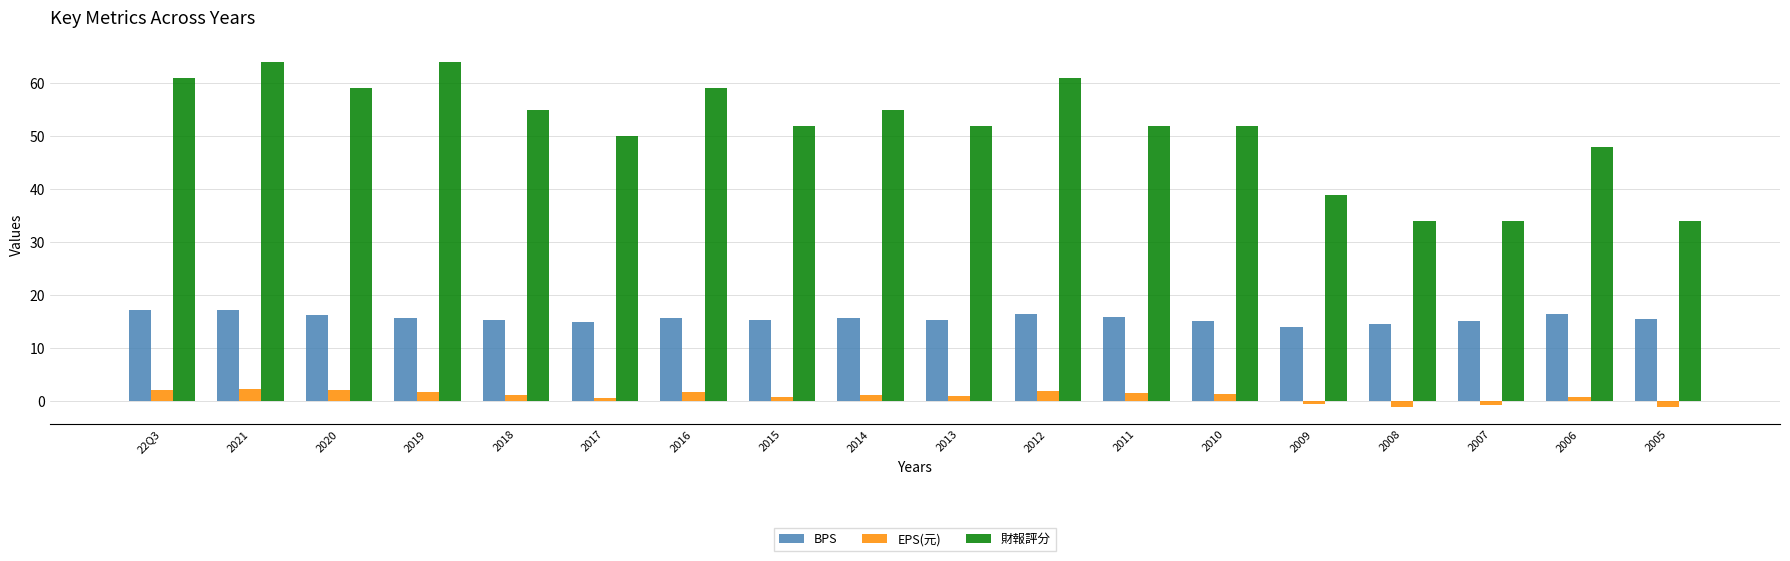

What is the difference between the maximum and minimum values in the EPS(元) series?

3.5